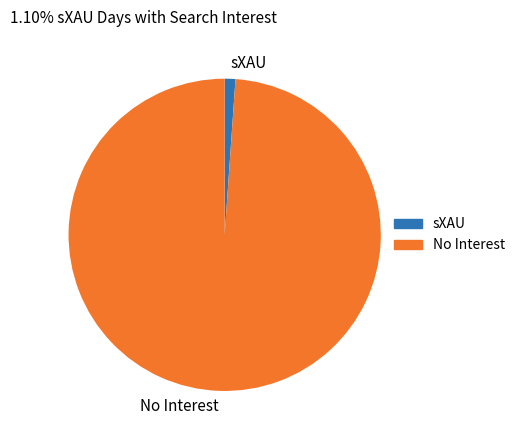

What is the smallest slice in the pie chart?

sXAU